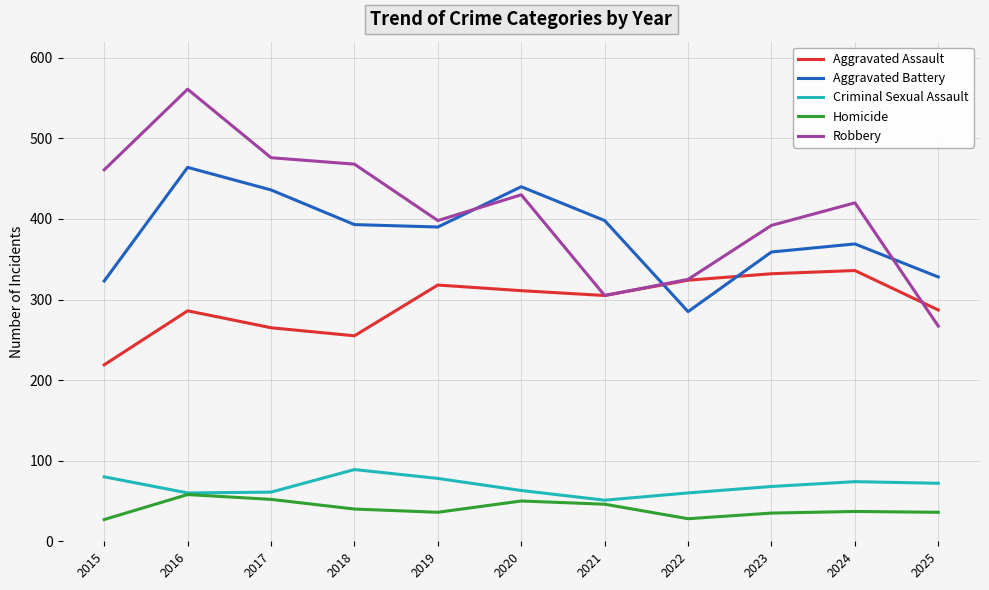

Is this an area chart (filled region under the line)?

No